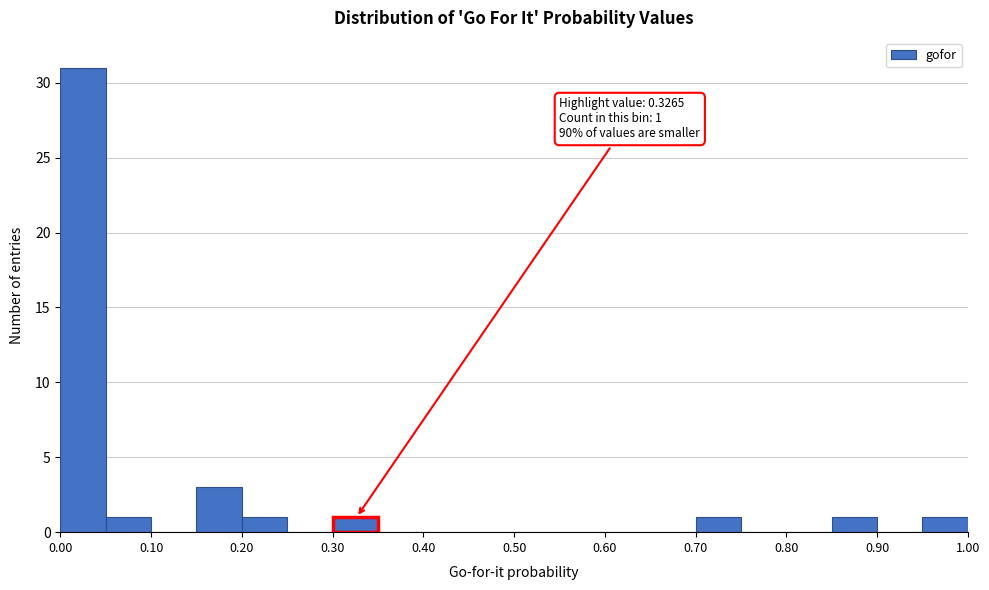

Which range on the x-axis has the tallest bar?

0.00 to 0.05